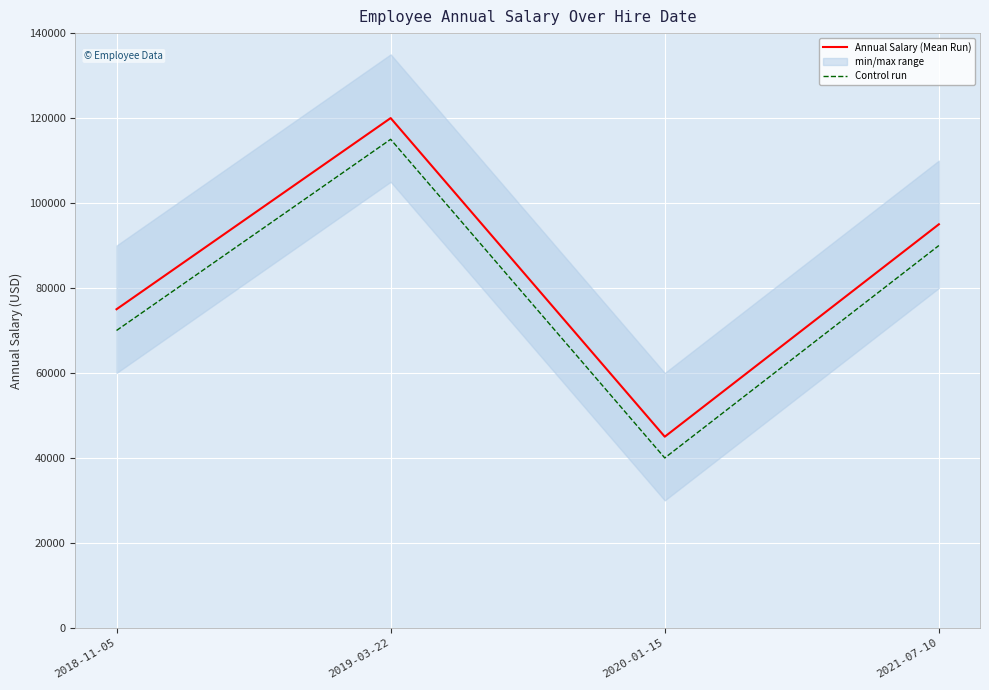

What is the label of the 4th point from the right?

2018-11-05